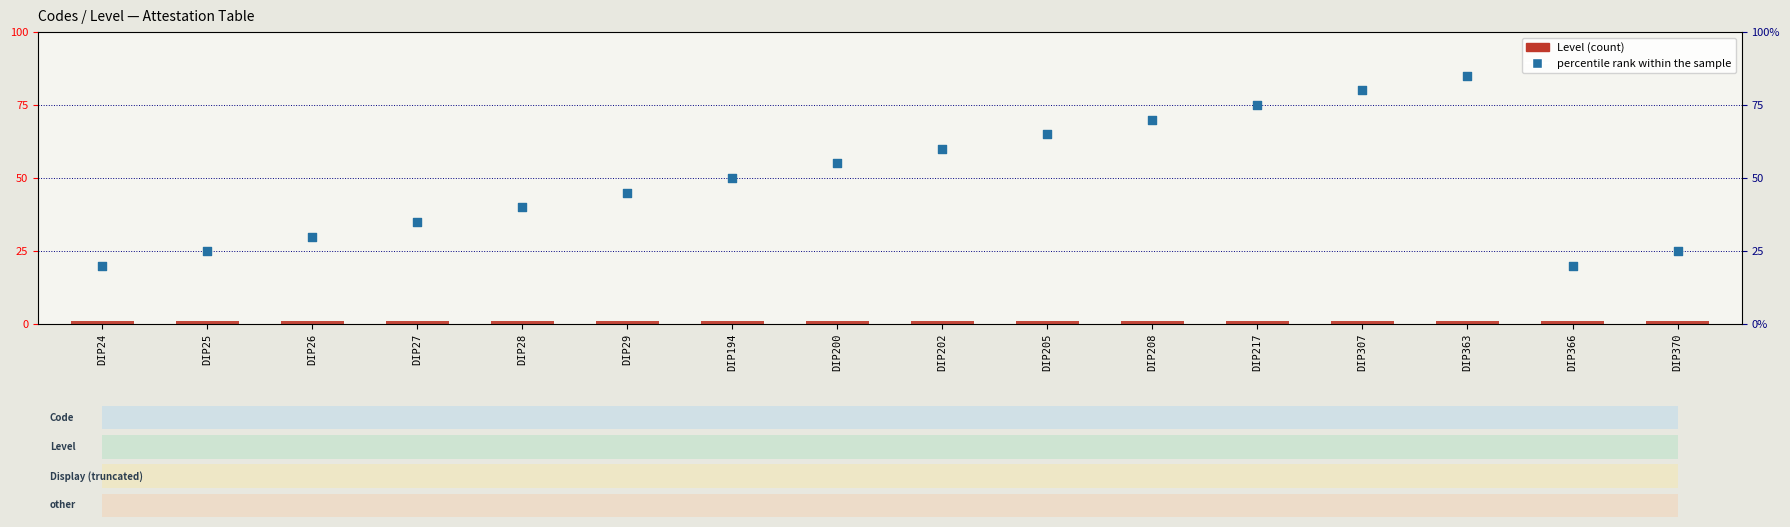

At how many categories does at least one series exceed 31?

11